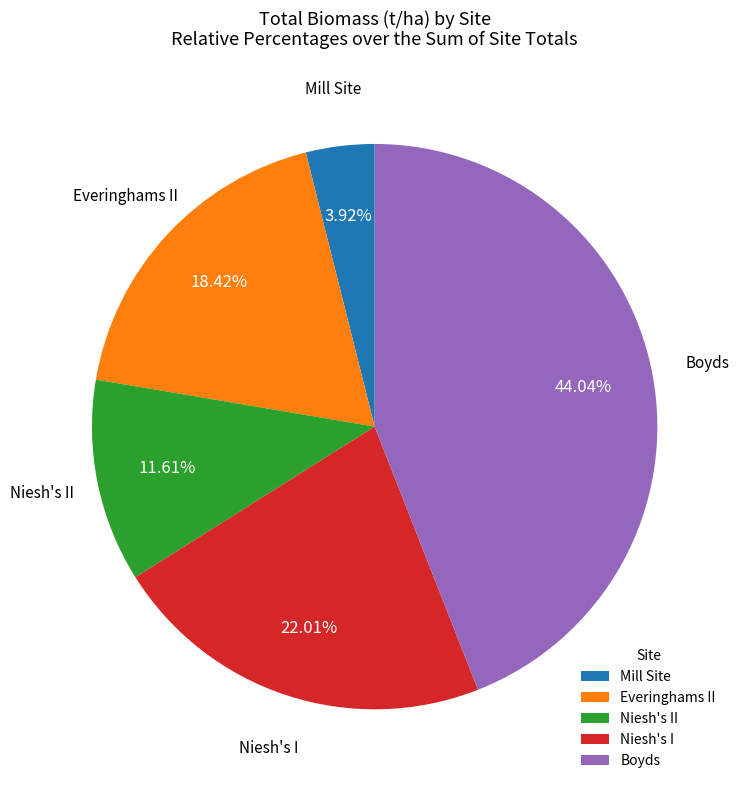

Does any single category account for the majority?

No